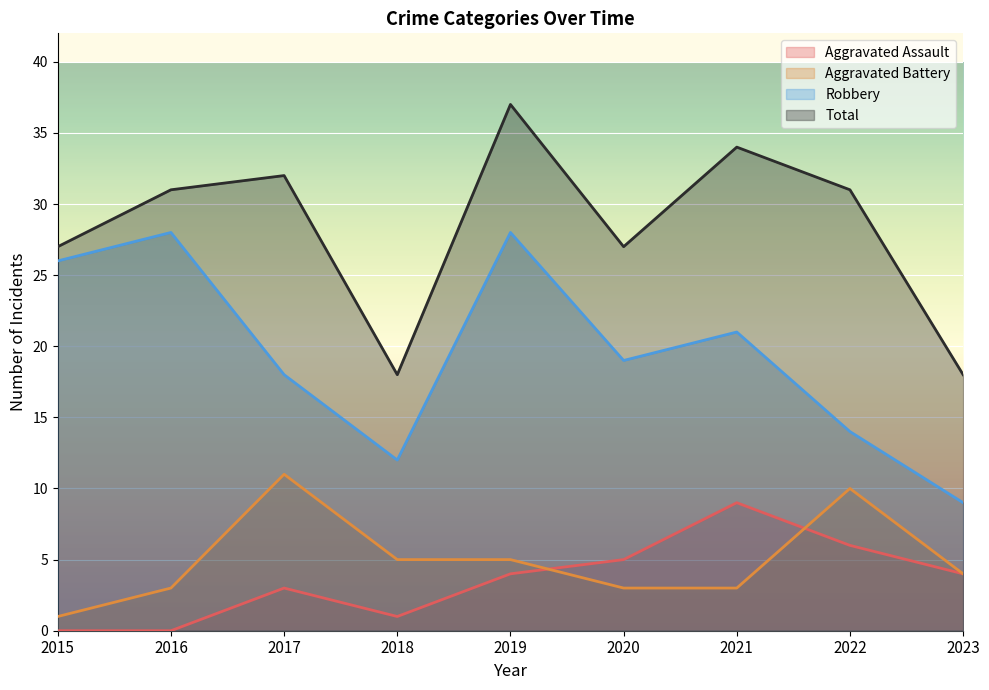

Does the chart display data point markers on the line(s)?

No